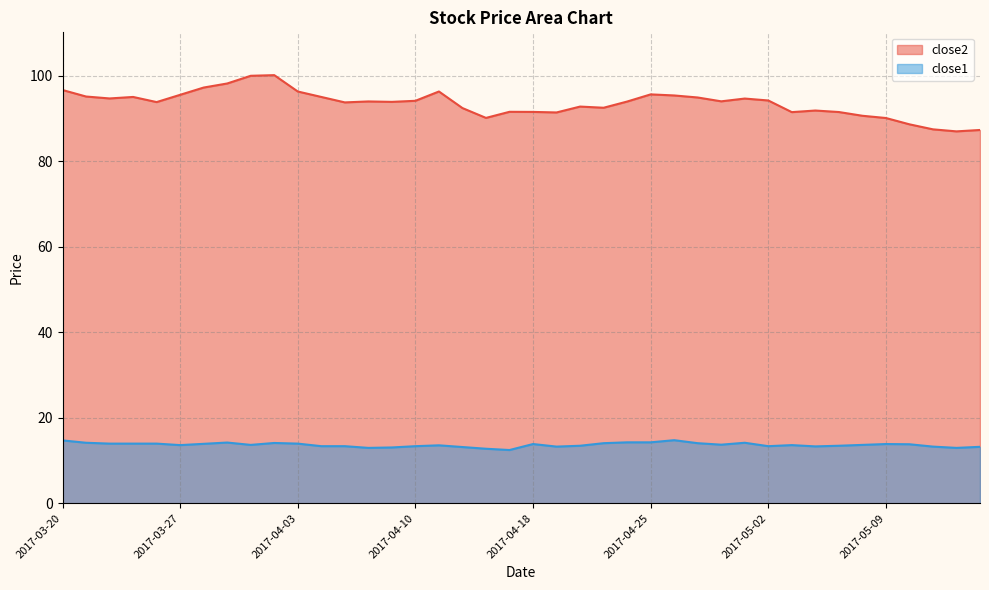

Which series has the widest spread of values?

close2